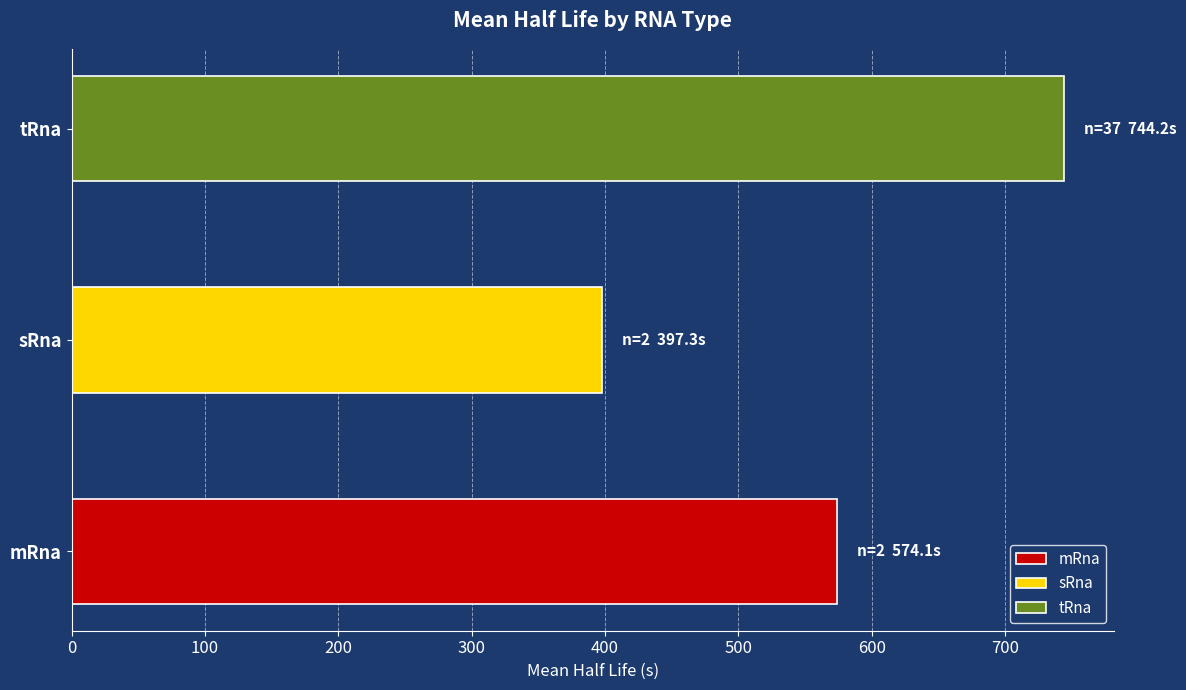

Reading bottom to top, transcribe all the data shown in this chart.

574.1	397.3	744.2